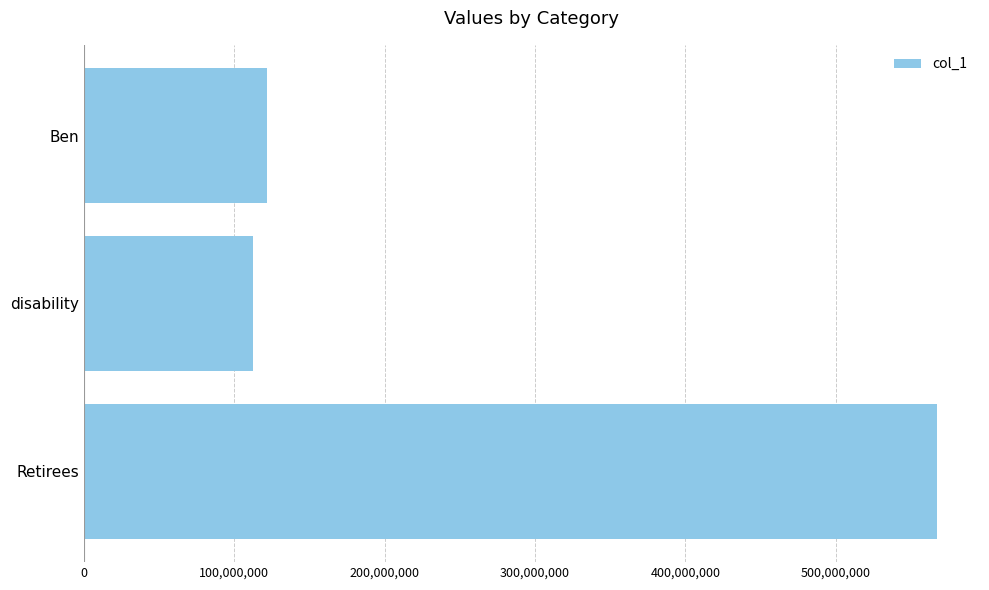

Rank the categories by value from highest to lowest.

Retirees, Ben, disability